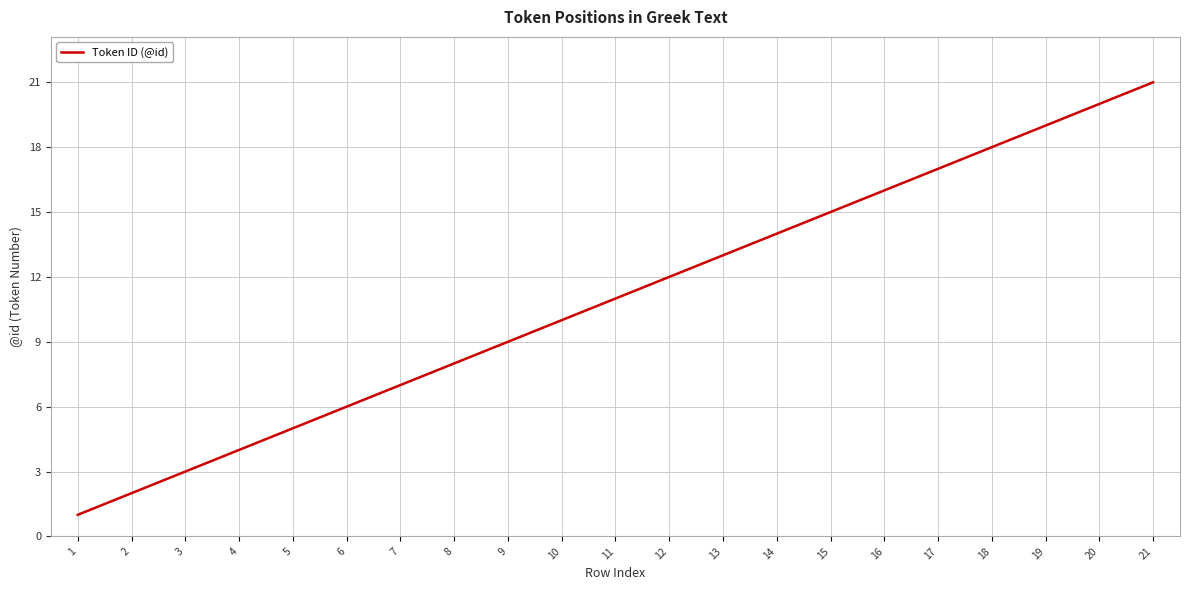

True or false: the data shows 9 at 9.

True